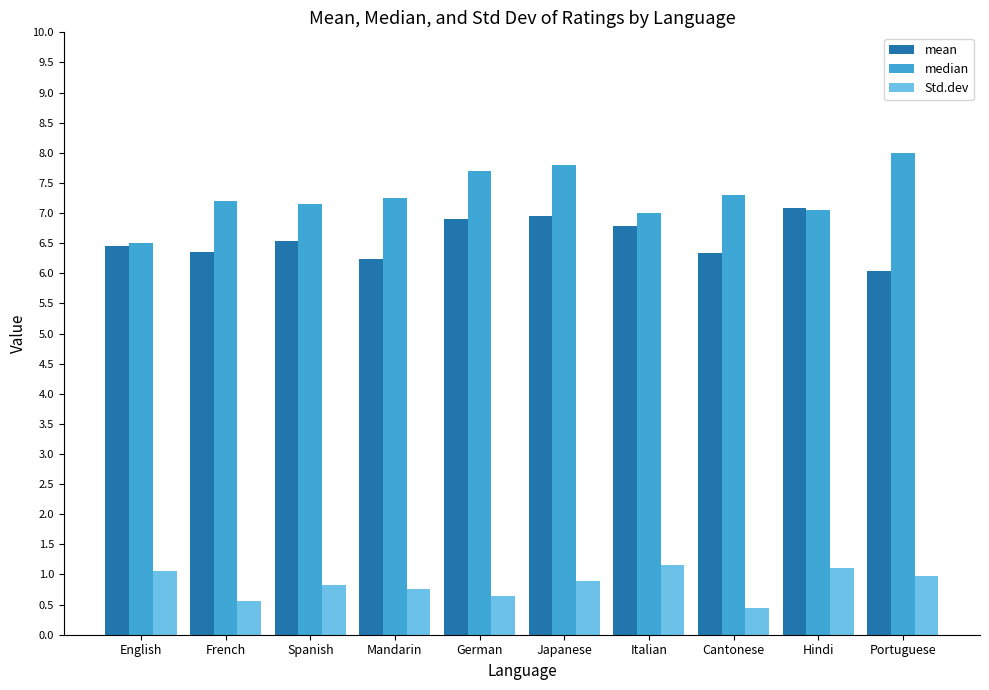

List the series in order of their peak value, highest first.

median, mean, Std.dev